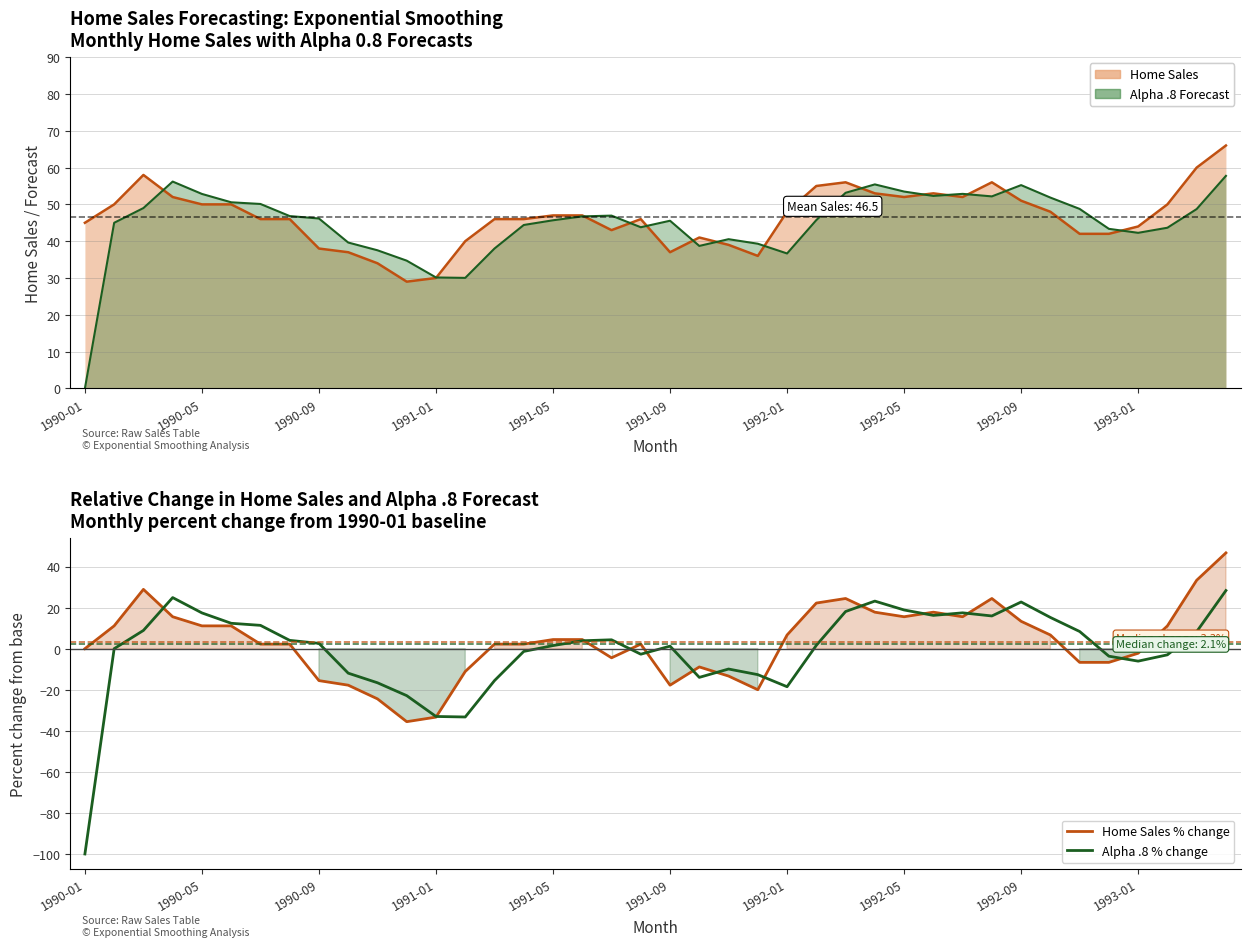

How many categories are shown in the chart?

40